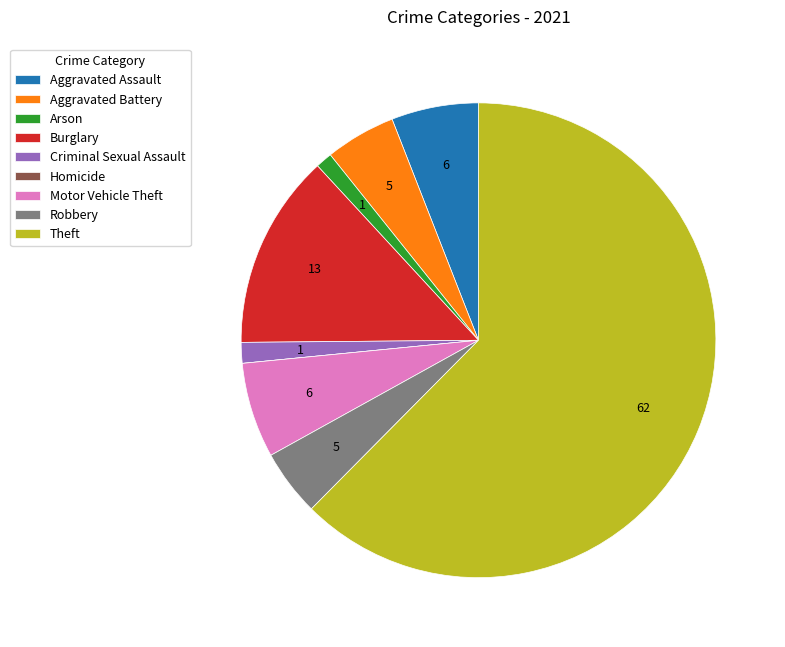

Approximately how many times larger is the value at Burglary compared to Robbery?

2.9